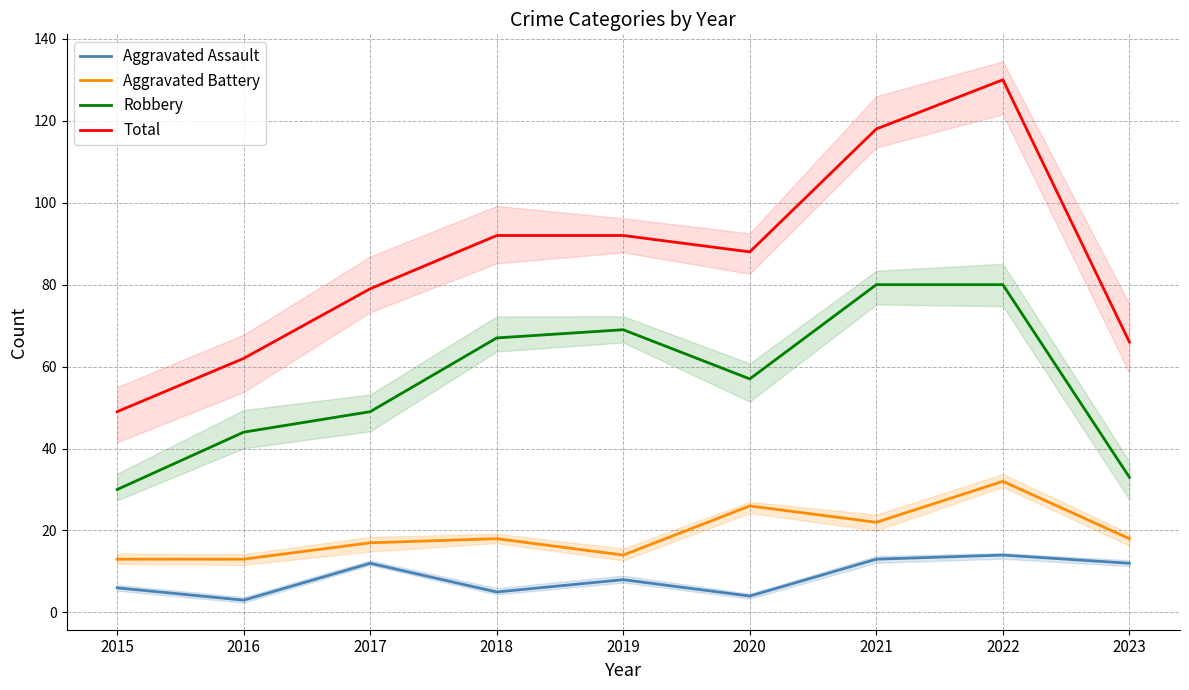

Where is the first local maximum for Robbery?

2019